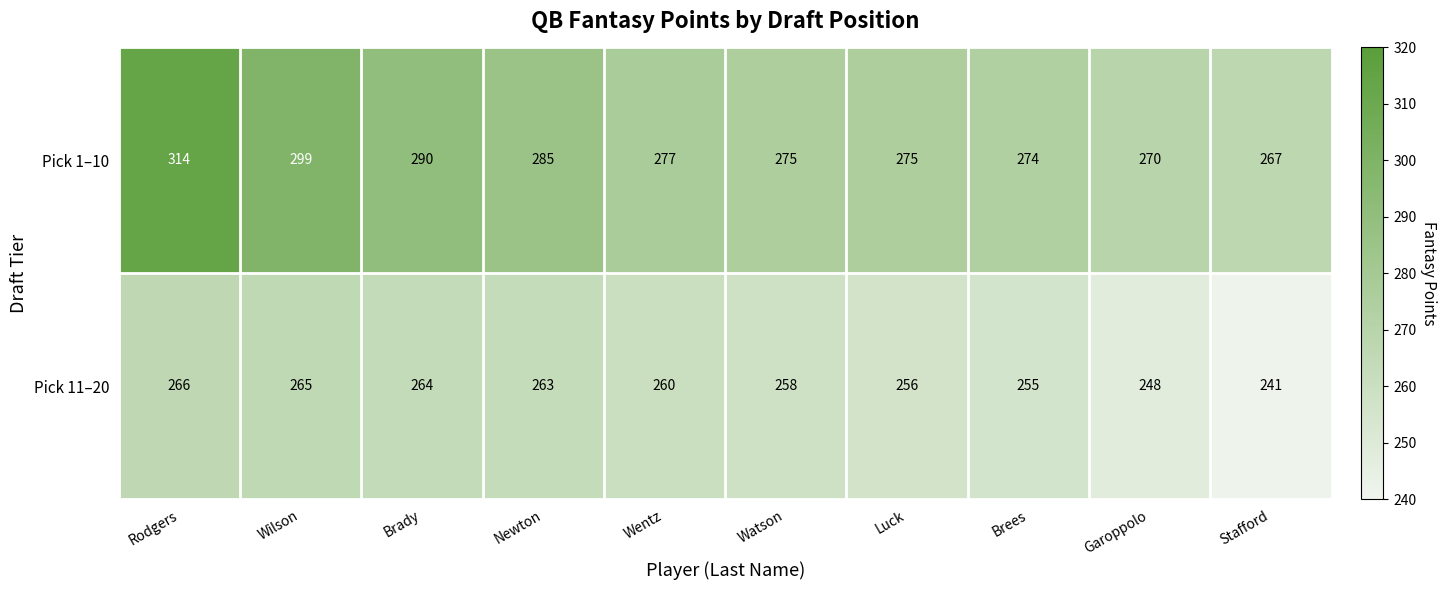

Read the Pick 11–20 value at Wentz.

260